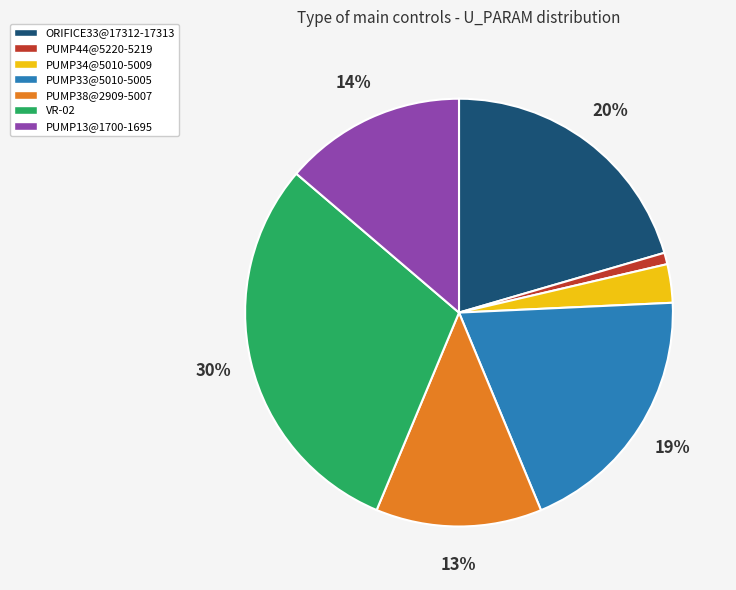

What is the largest slice in the pie chart?

VR-02